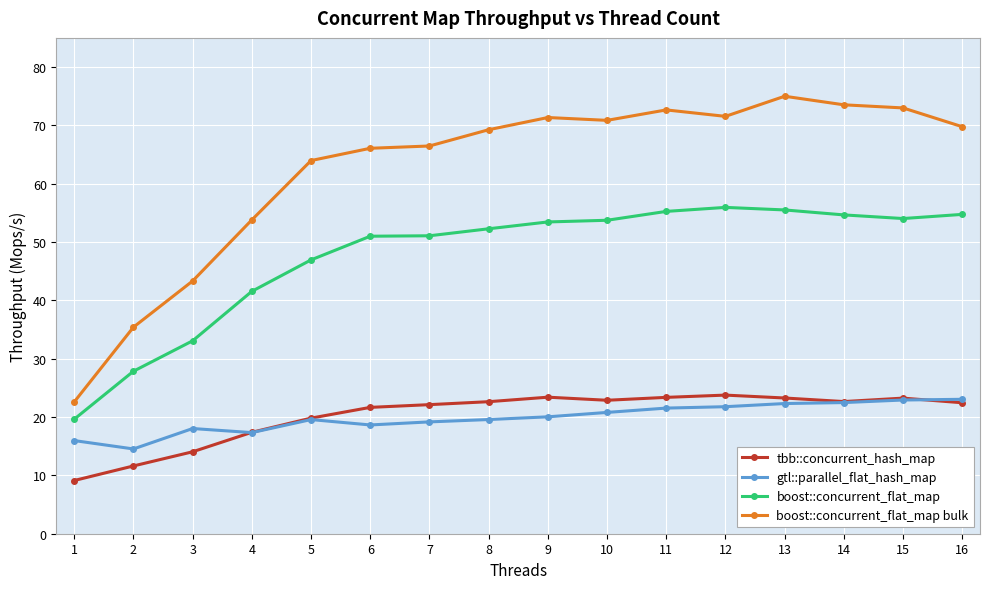

Which series has the largest total across all categories?

boost::concurrent_flat_map bulk